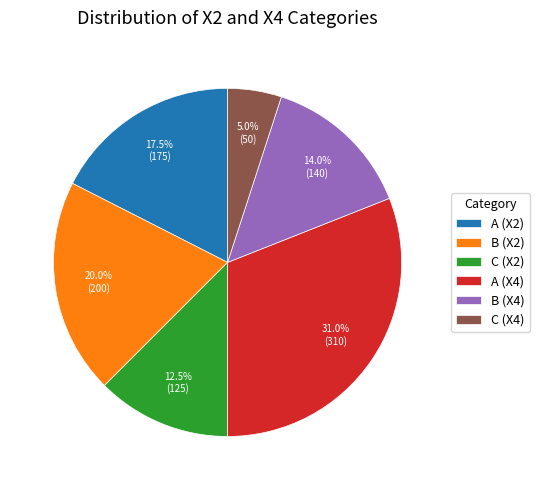

What portion of the pie excludes C (X4)?

95.0%